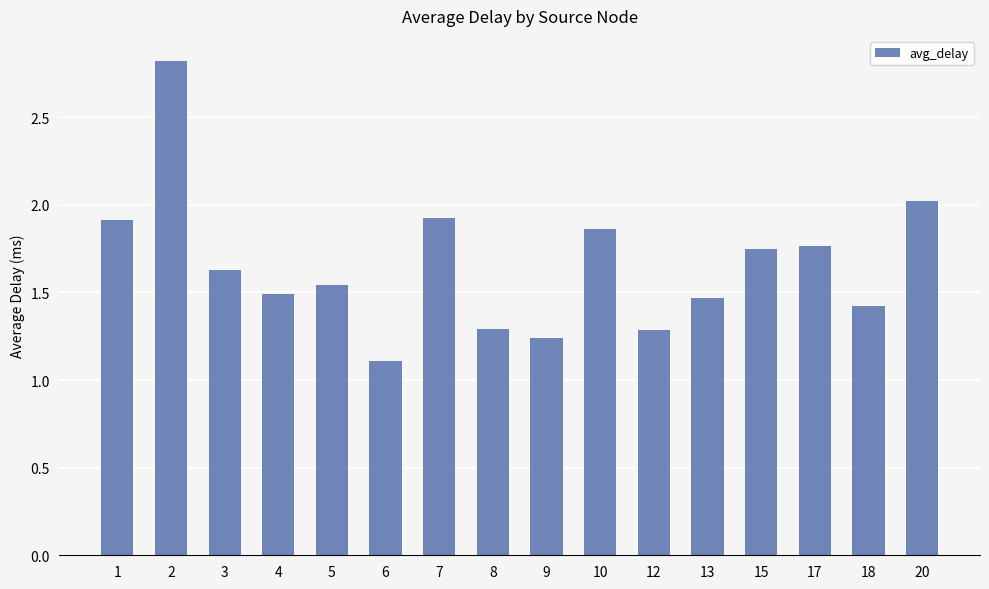

What is the maximum value shown in the chart?

2.8